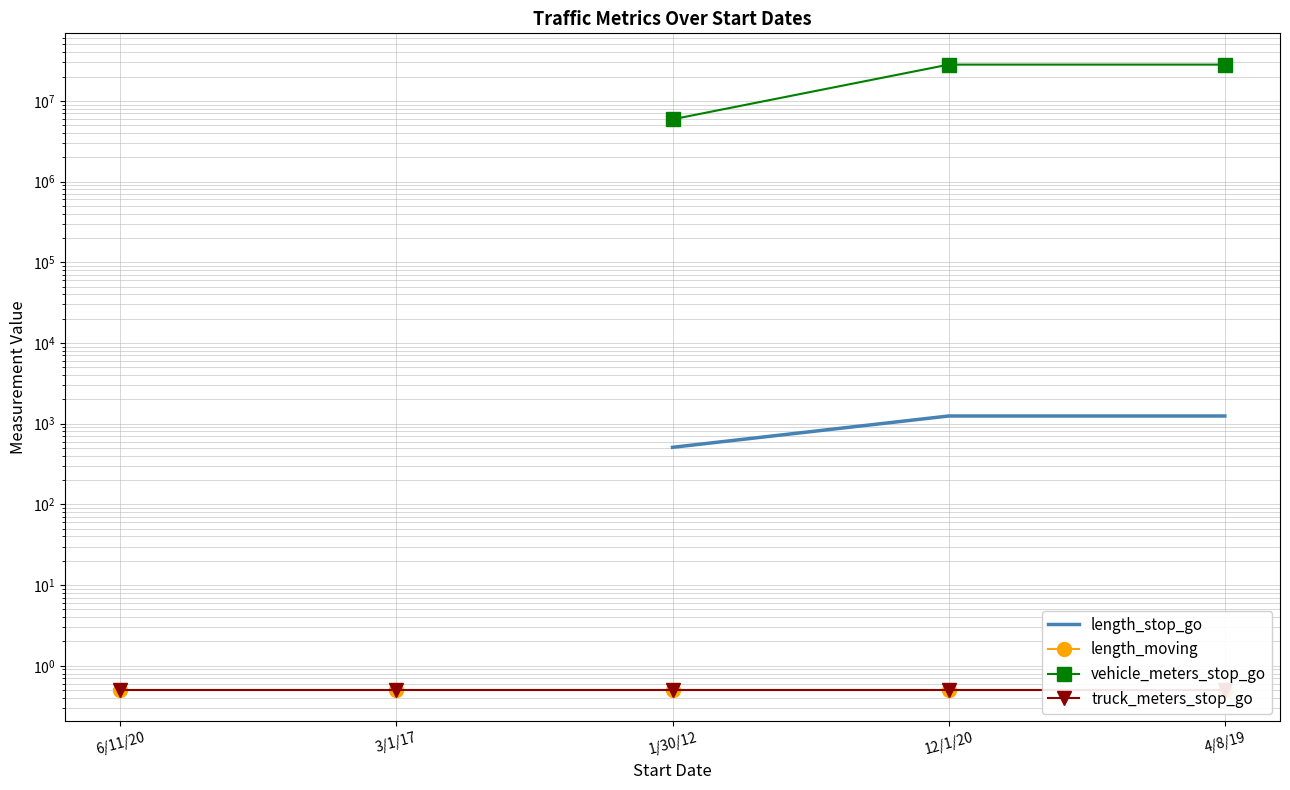

What position from the right is 12/1/20?

2